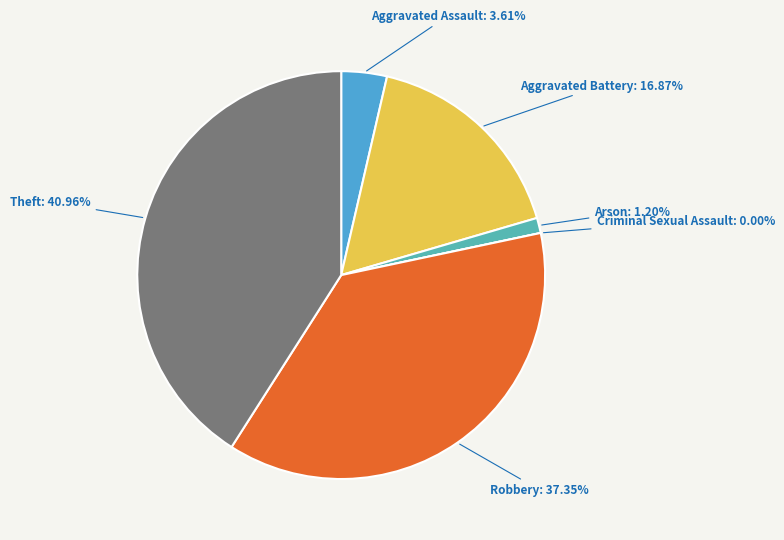

Is there a majority slice in this chart?

No